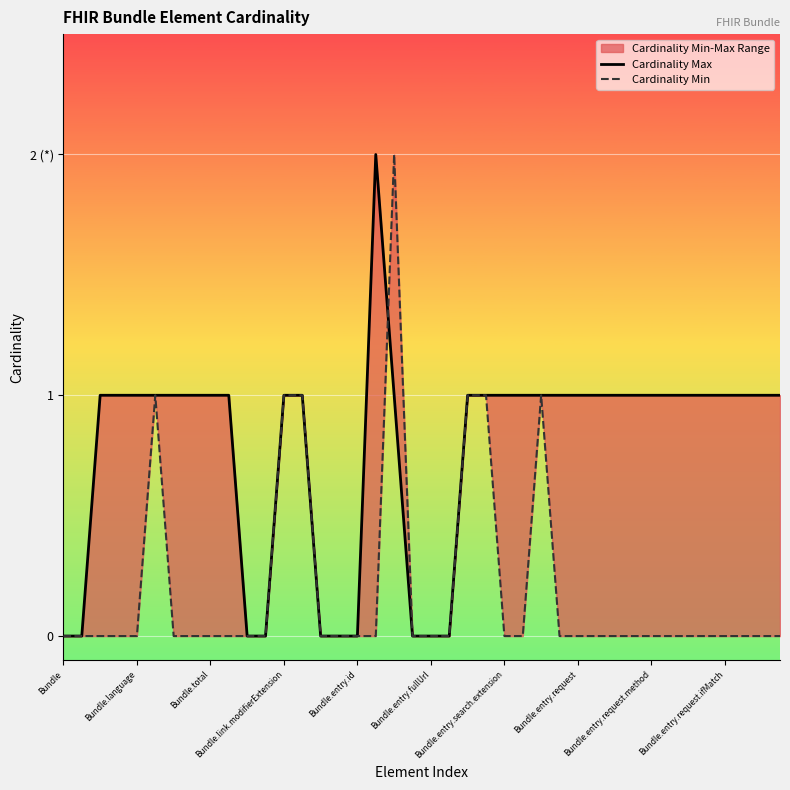

True or false: Cardinality Min has a value of 0 at 31.

True